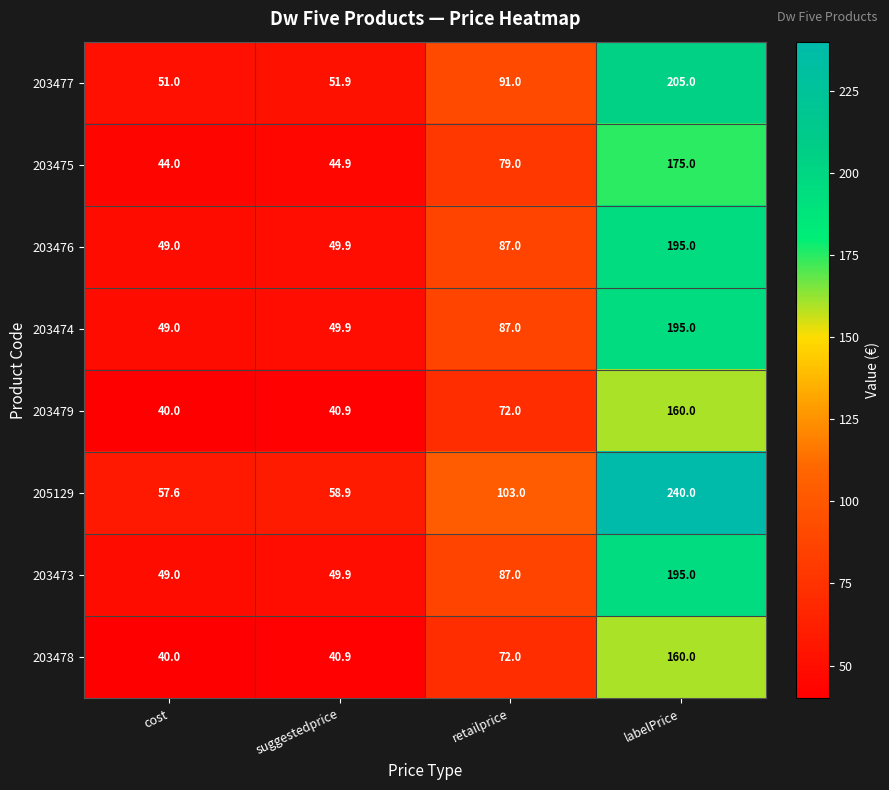

What is the difference between the second highest and second lowest values in the 203479 series?

31.1